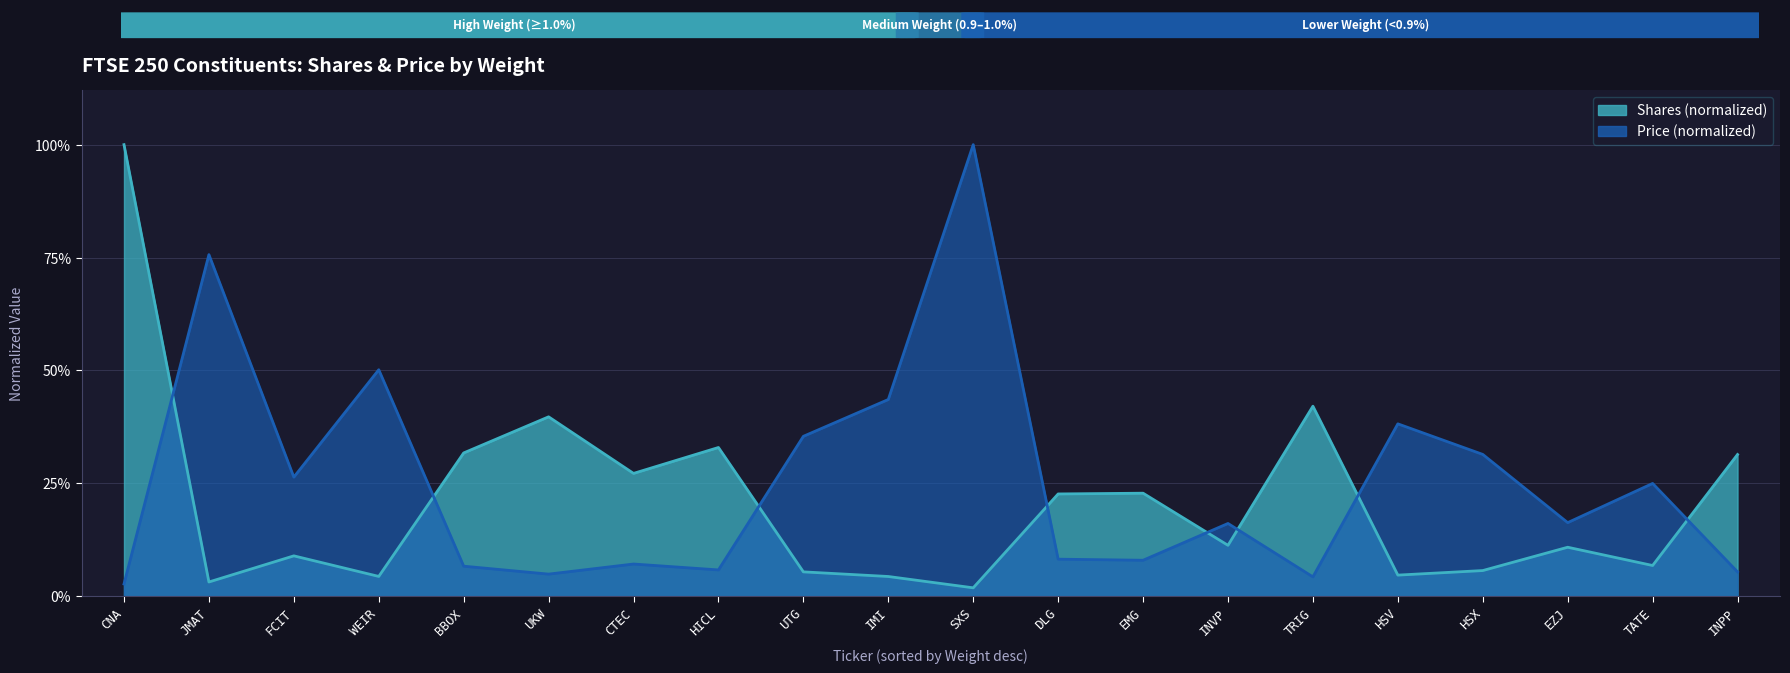

What position from the right is TATE?

2